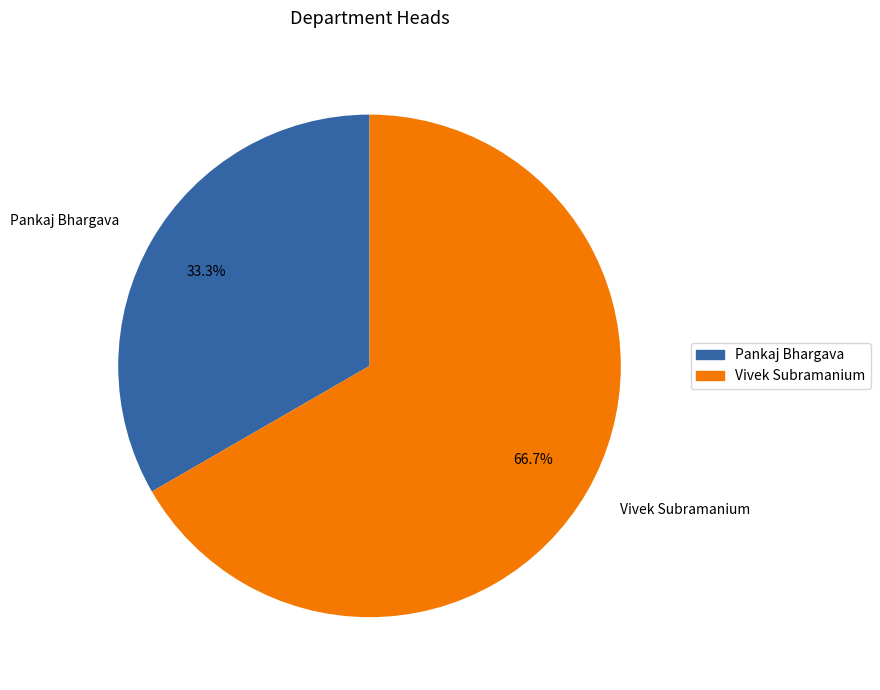

Approximately how many times larger is the value at Vivek Subramanium compared to Pankaj Bhargava?

2.0